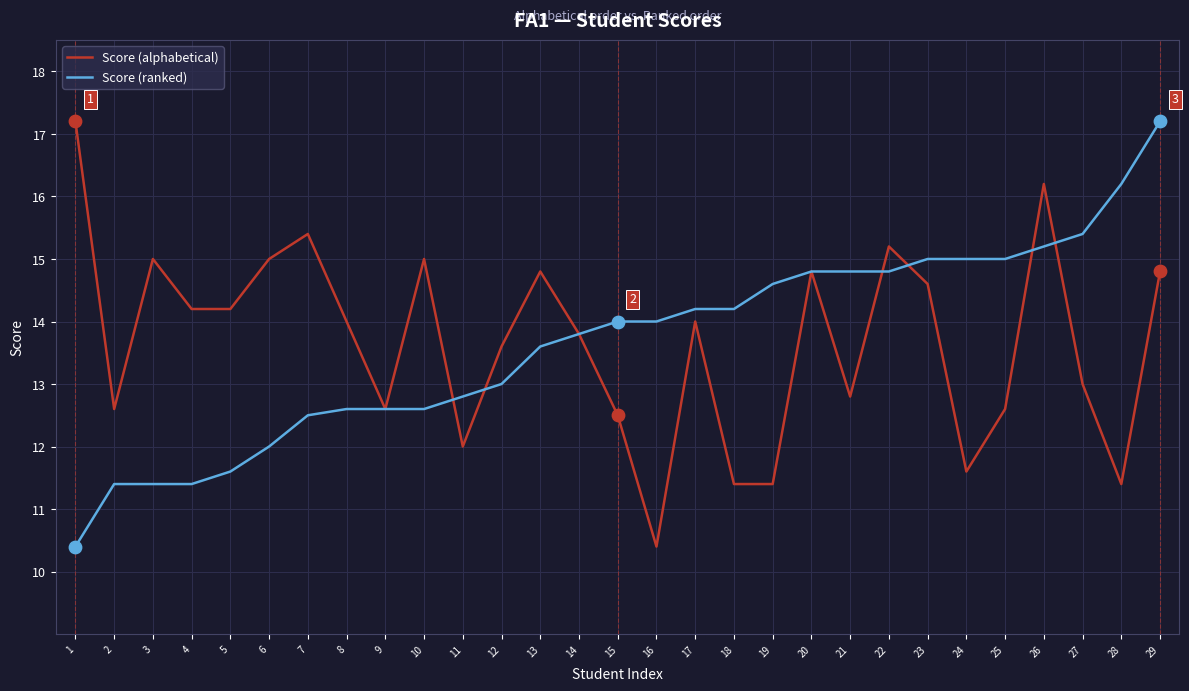

Which series changed the most between 14 and 22?

Score (alphabetical)